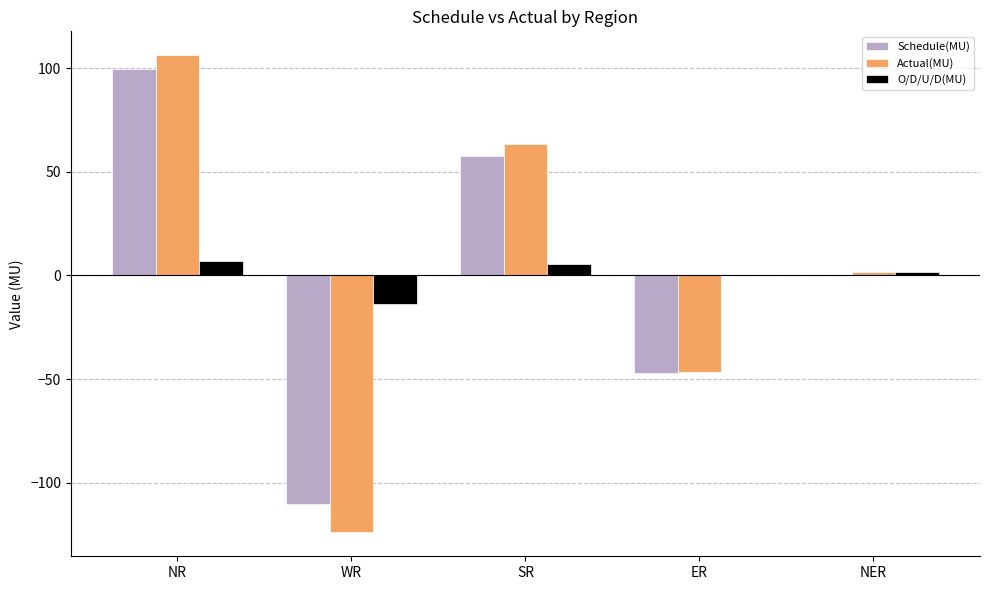

Which series changed the most between ER and NER?

Actual(MU)